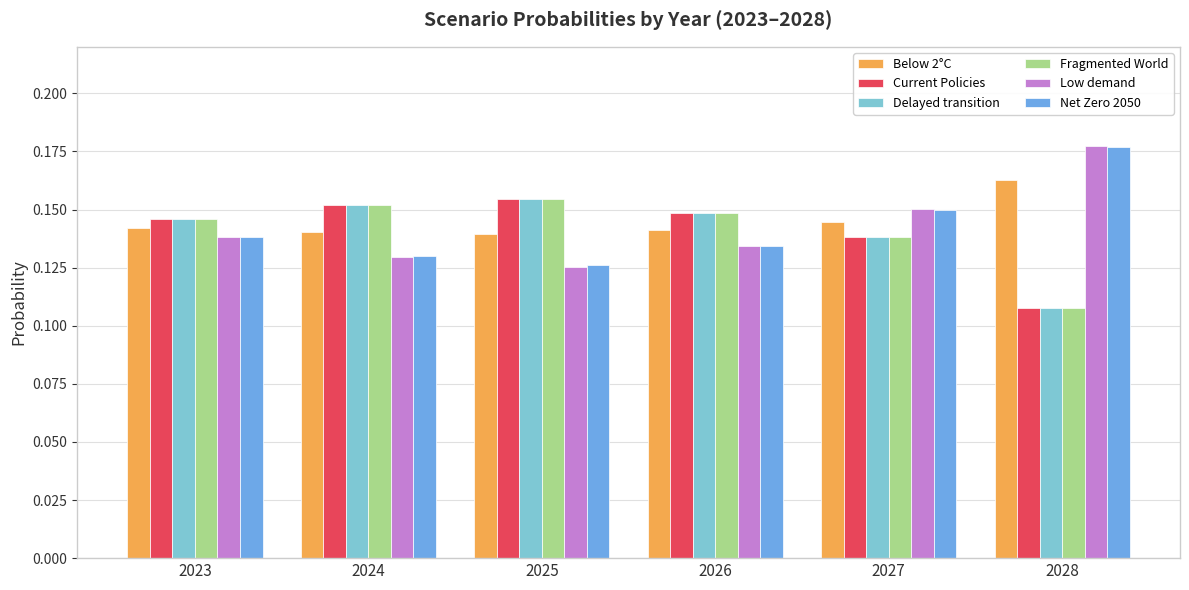

How many Low demand values are between 0 and 1?

6